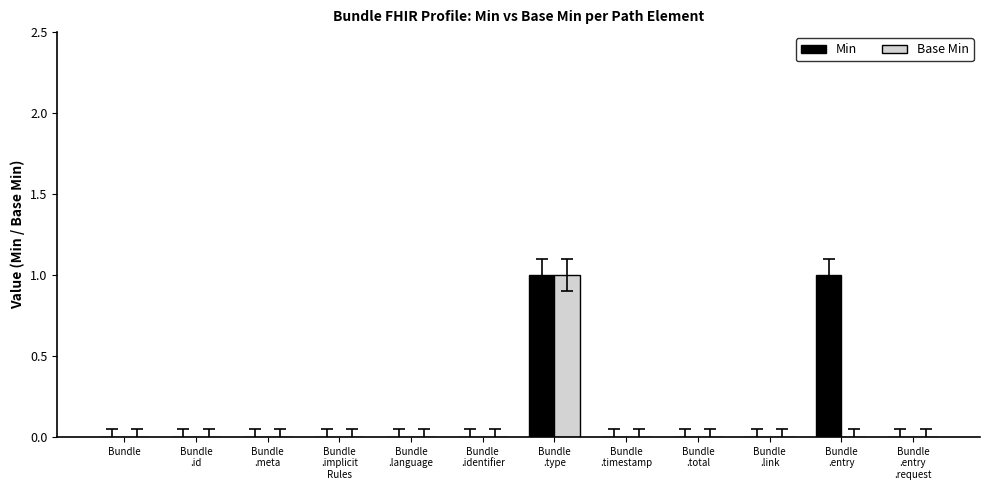

Is it true that Base Min equals 0 at Bundle?

True